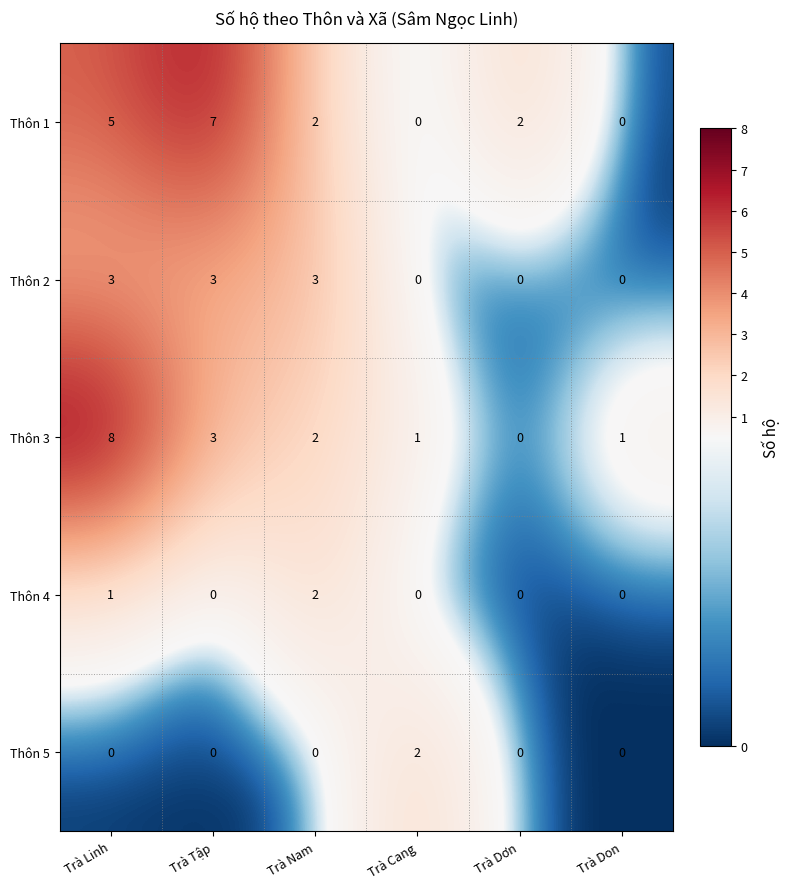

Where is Thôn 3 nearest to the value 4?

Trà Tập